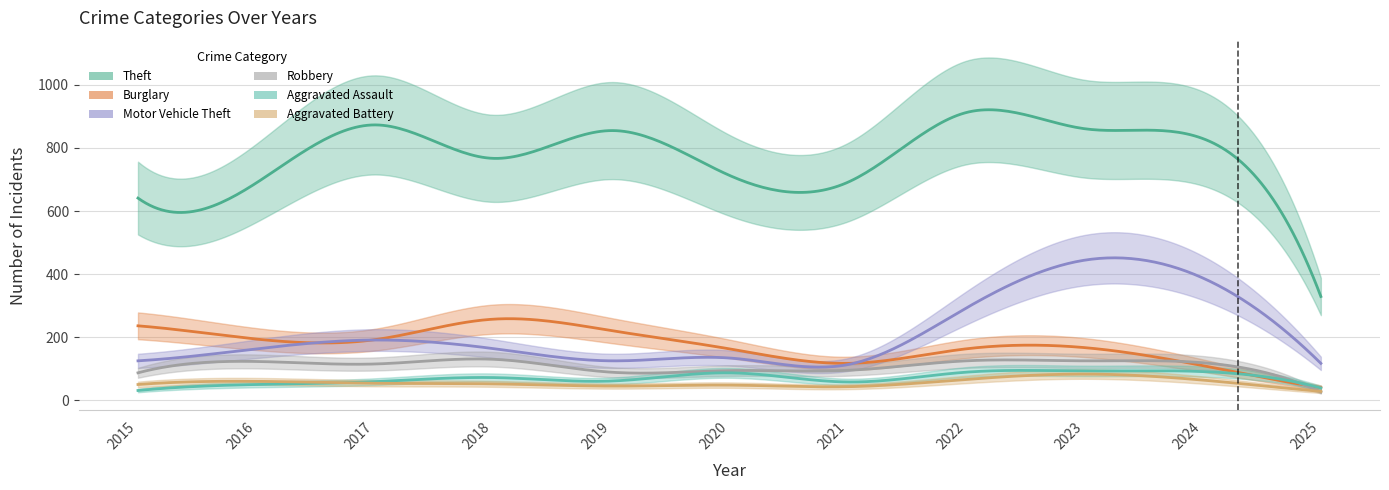

At which category is the sum across all series the highest?

2023